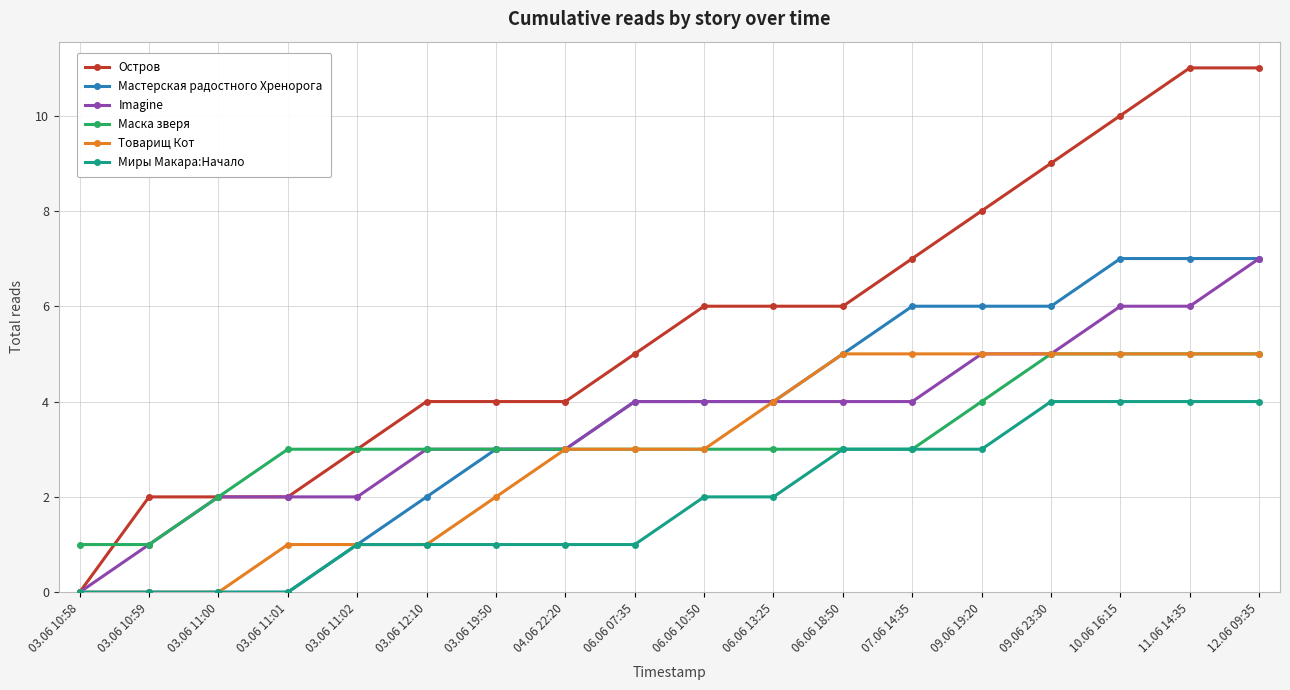

What is the value of the Остров point at the 17th from the left?

11